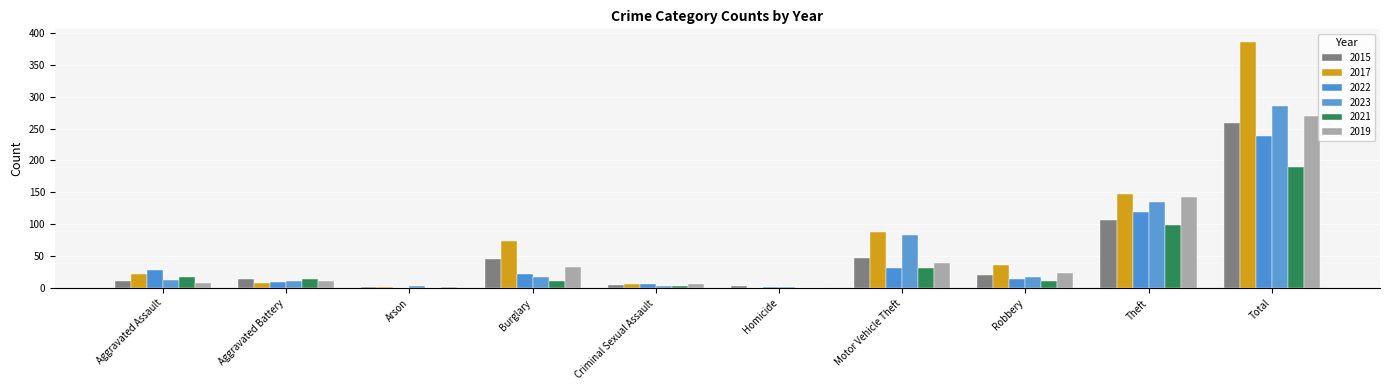

What is the difference between the maximum and minimum values in the 2022 series?

237